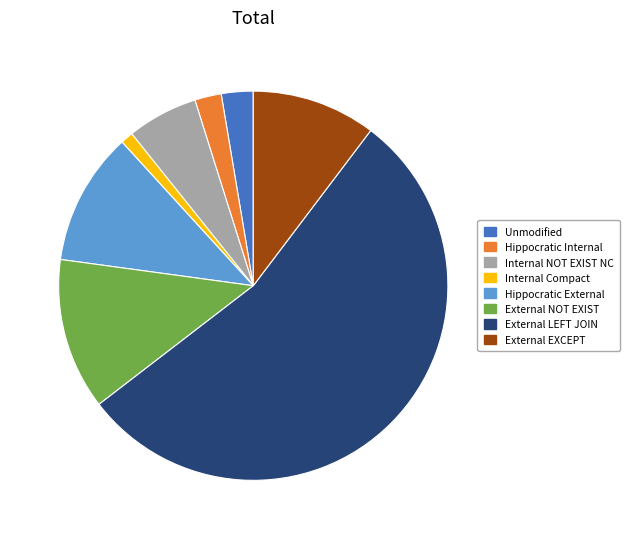

How many segments does this pie chart have?

8